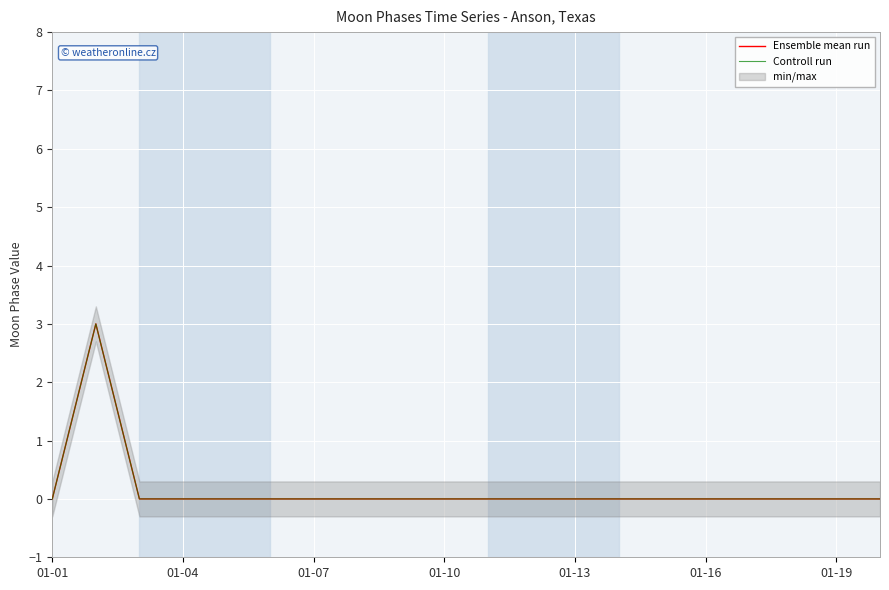

How many lines are shown in the chart?

2